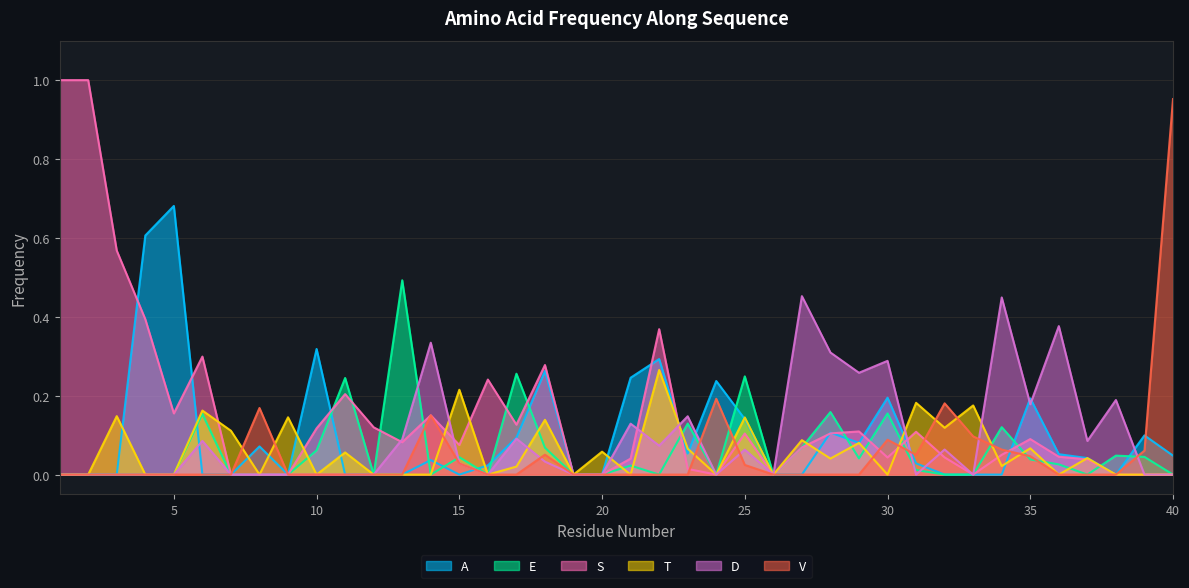

Where is the first local minimum for V?

31